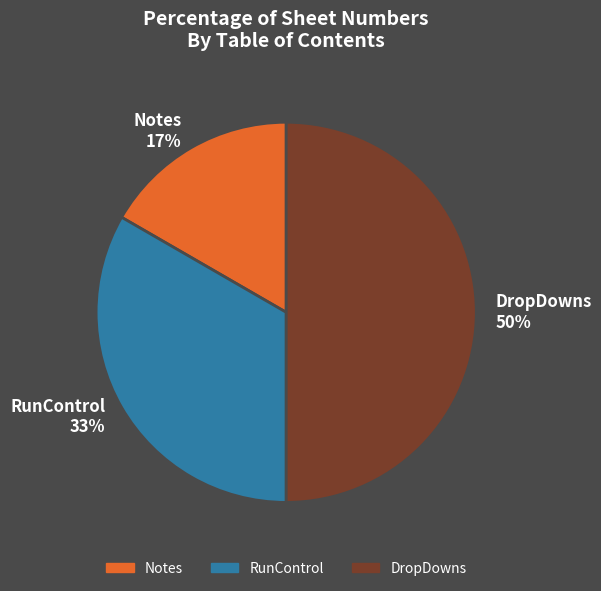

Does RunControl account for over 50% of the chart?

No